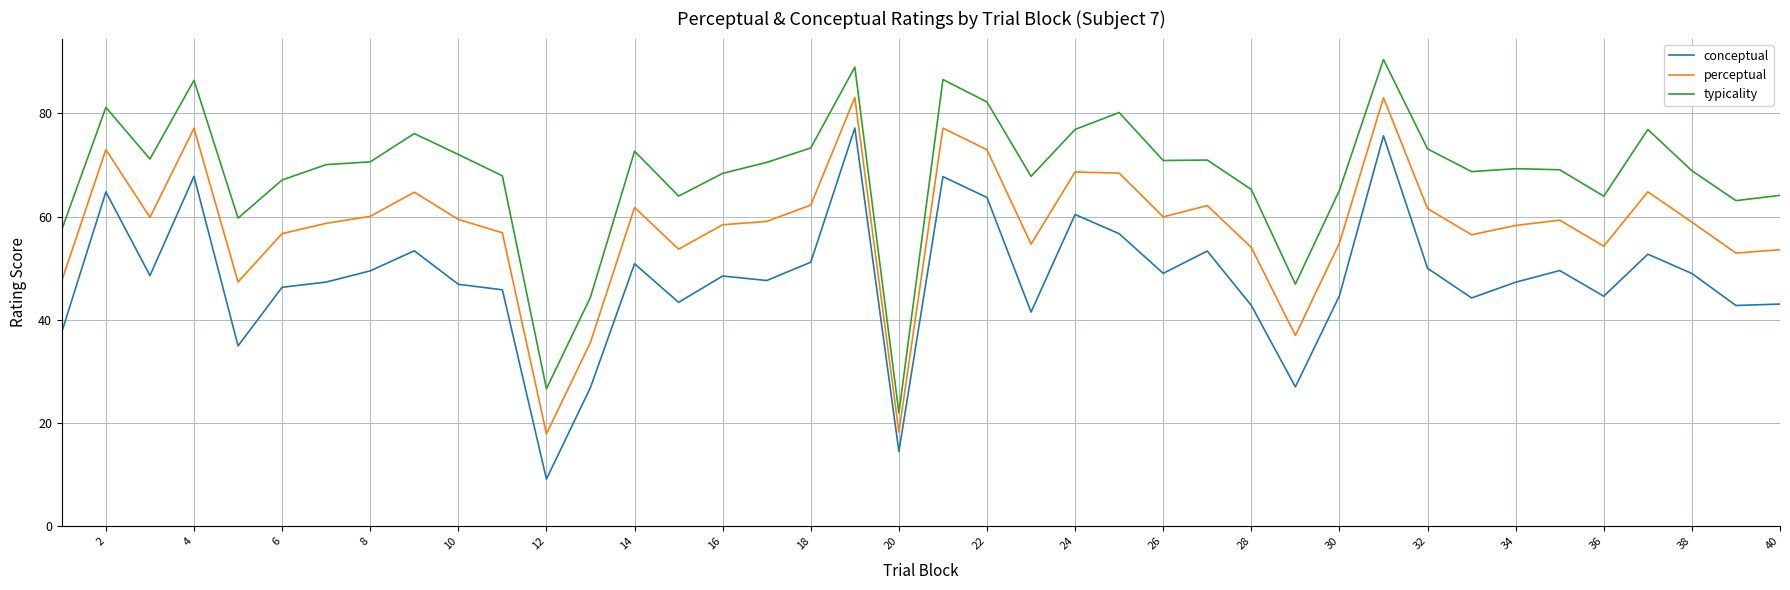

What is the maximum value for conceptual?

77.2